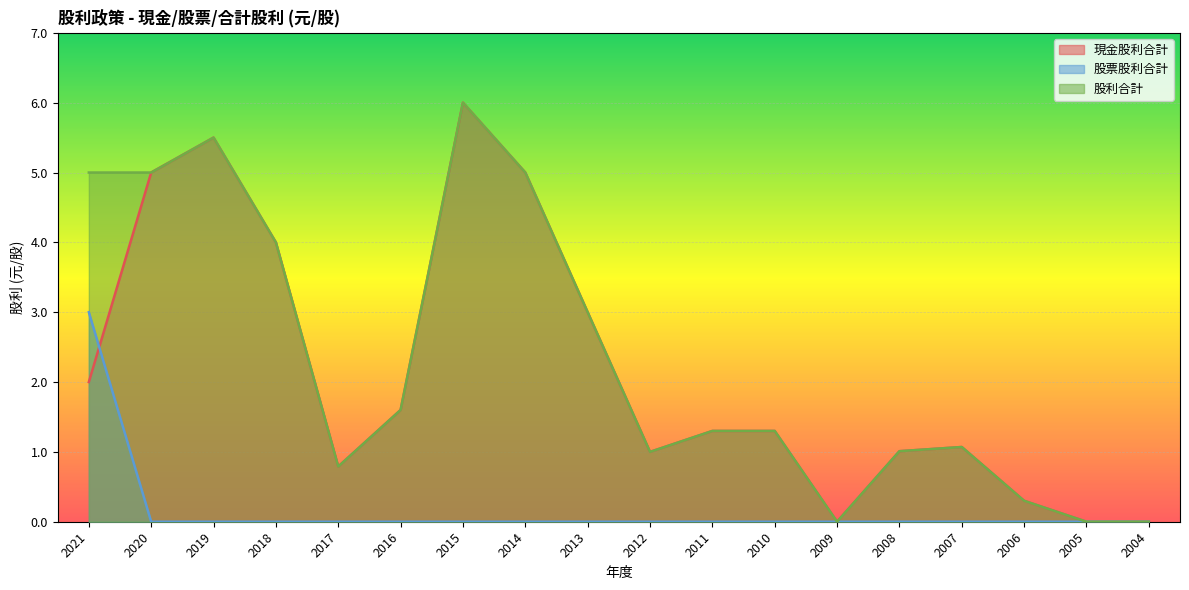

Rank the series by their maximum value, from lowest to highest.

股票股利合計, 現金股利合計, 股利合計